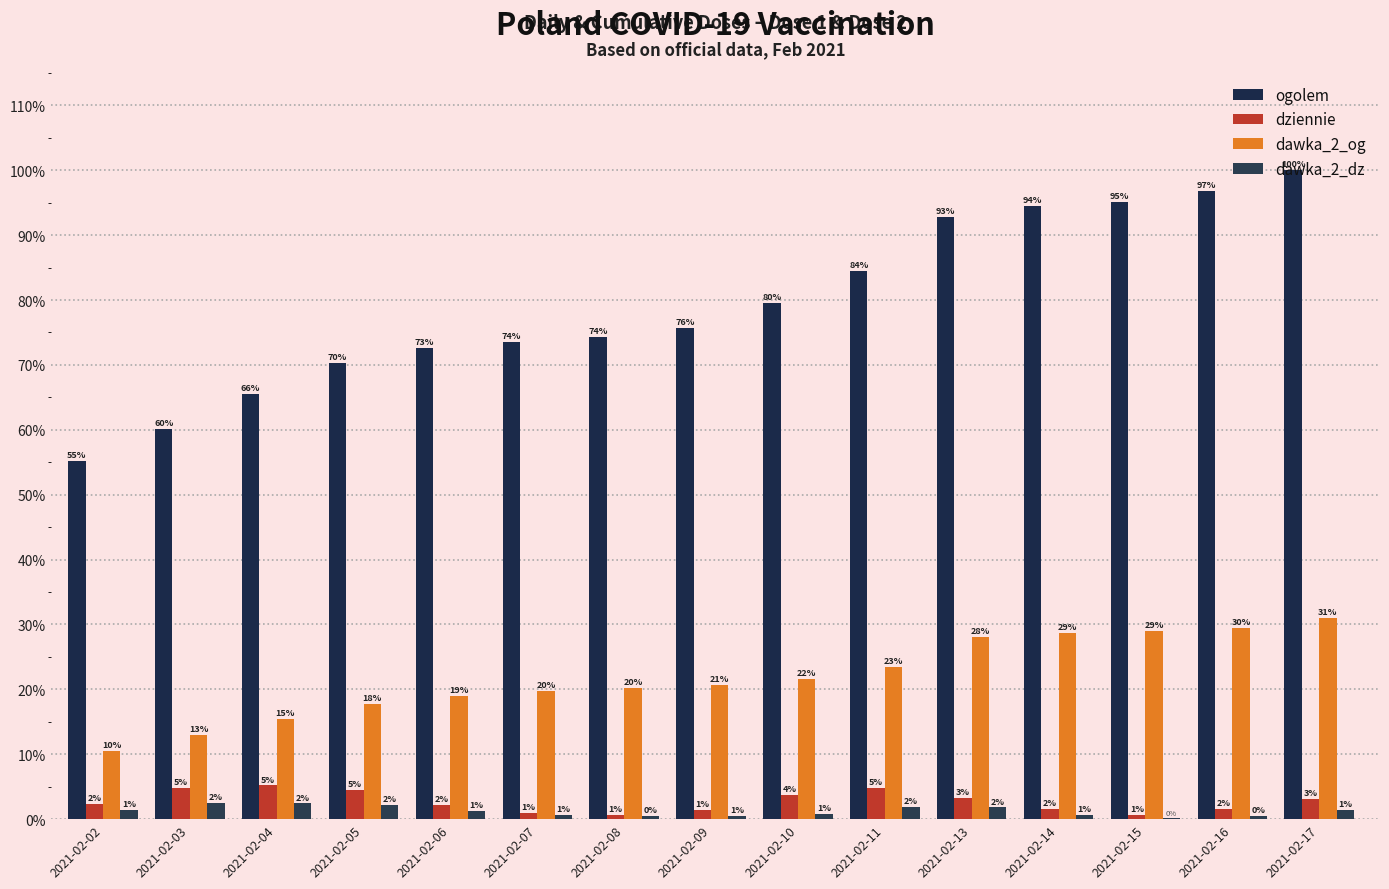

How many series are shown in this chart?

4